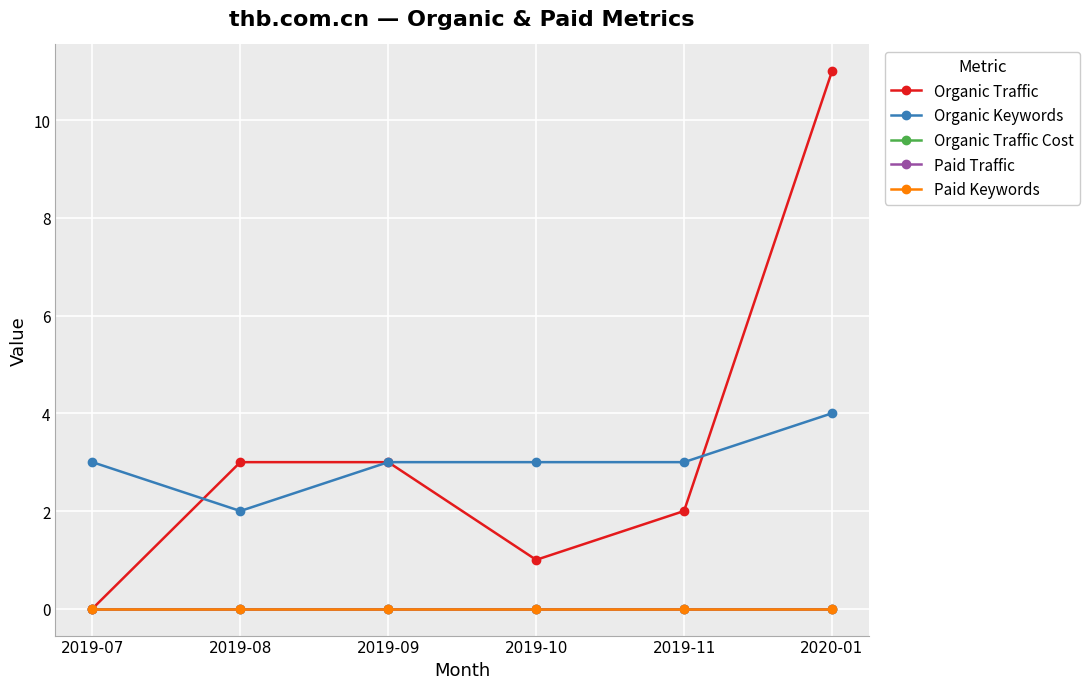

Does the chart have visible grid lines?

Yes